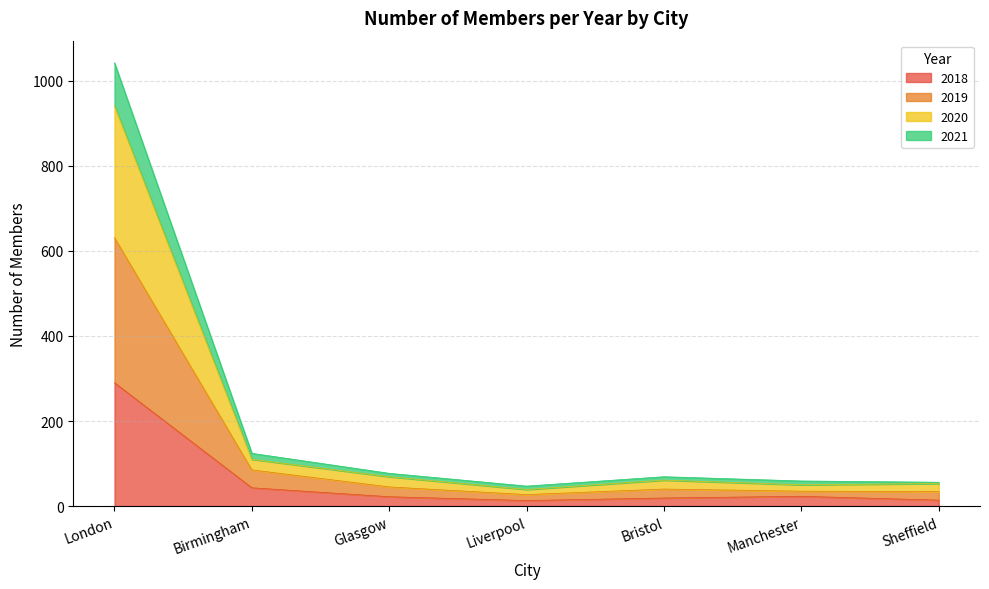

What is the highest value of the 2018 series?

290